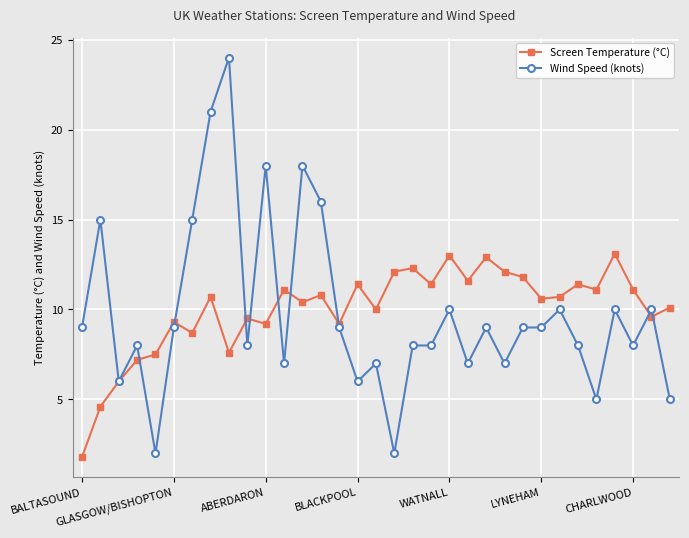

True or false: Wind Speed (knots) has more than 0 interior local peaks.

True